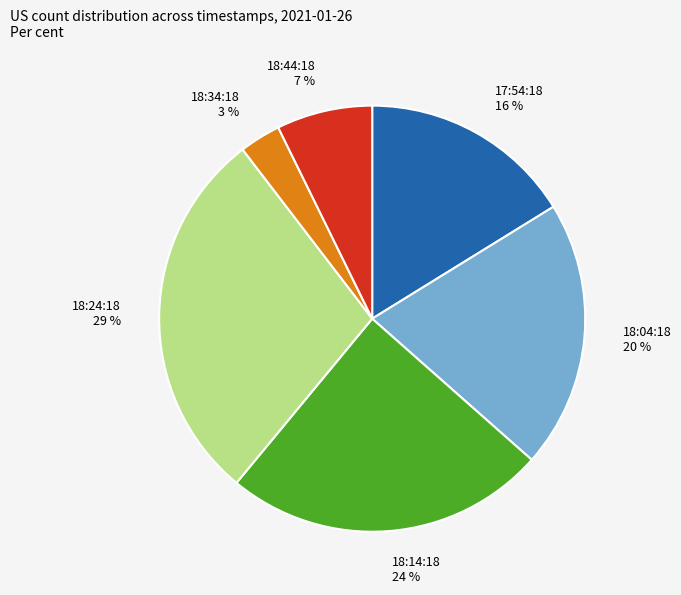

Which category has the biggest portion of the pie?

18:24:18